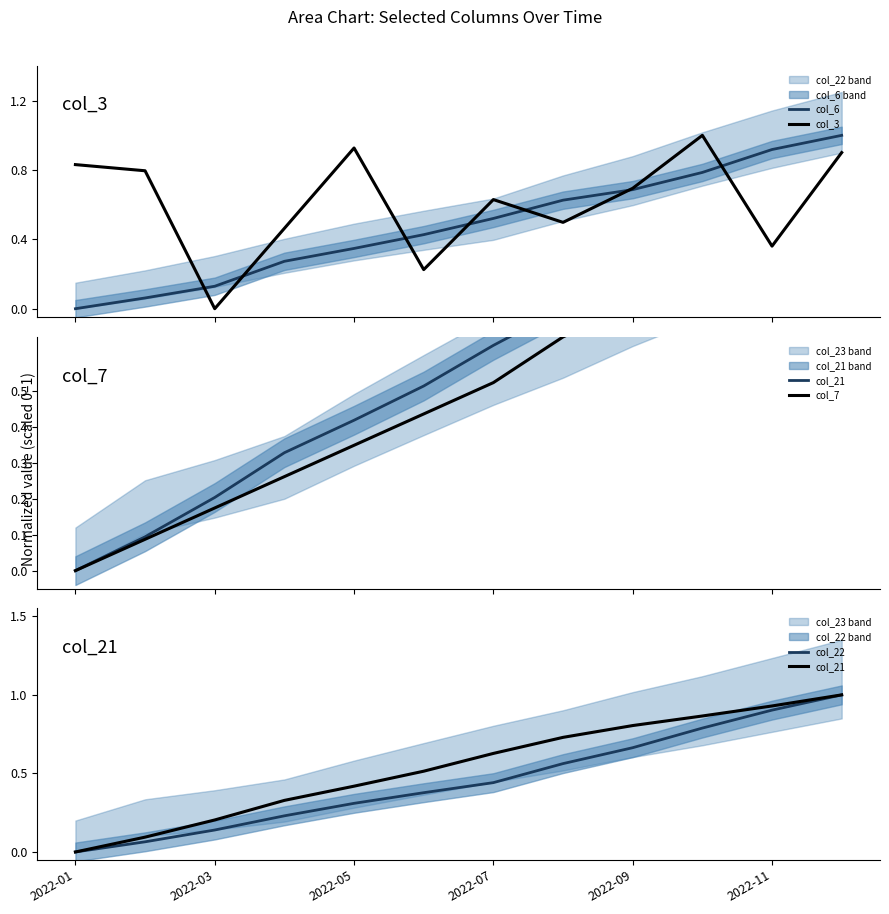

What is the total value across all series at 7?

3.1